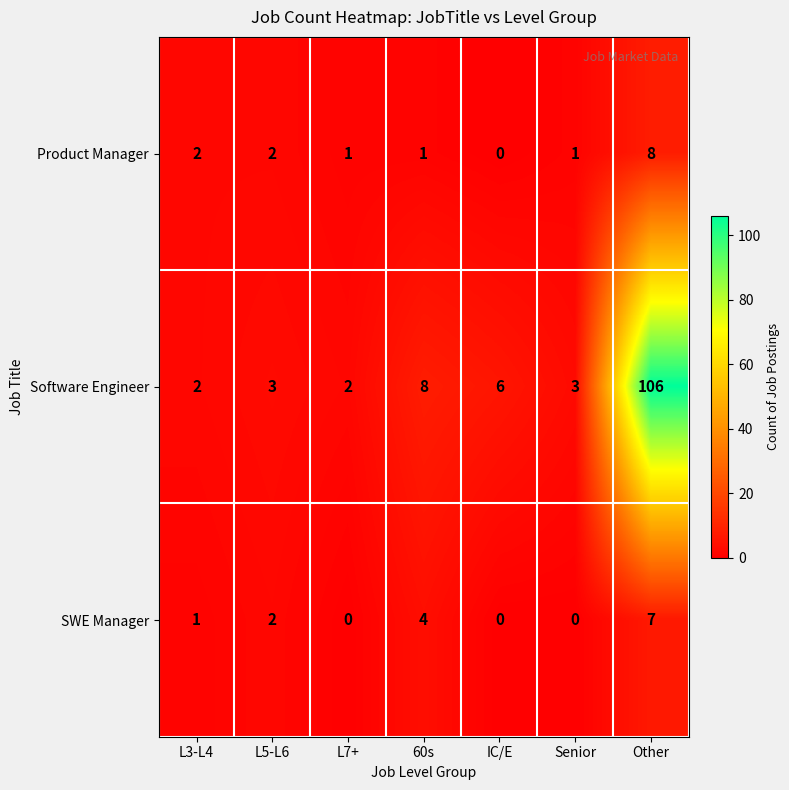

List the series in order of their peak value, lowest first.

SWE Manager, Product Manager, Software Engineer